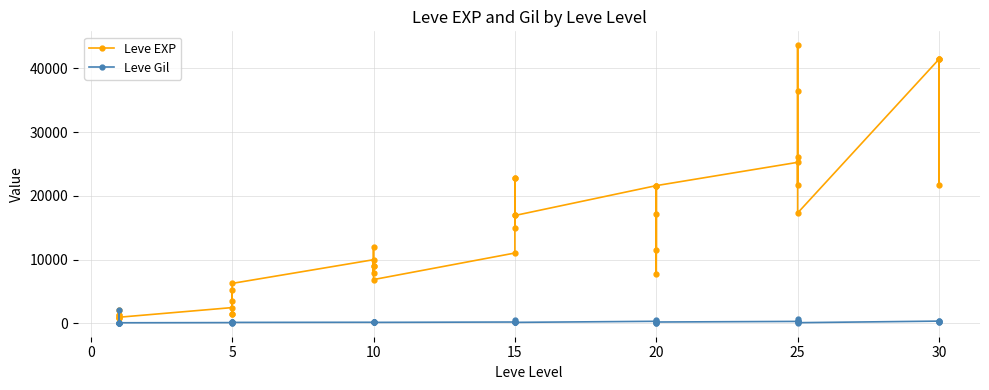

Is this an area chart (filled region under the line)?

No